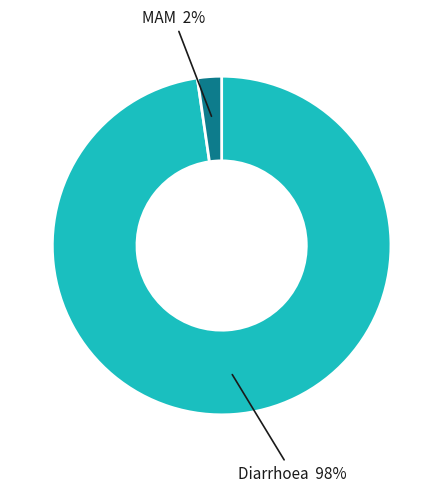

To the nearest percent, what is the average slice percentage?

50%